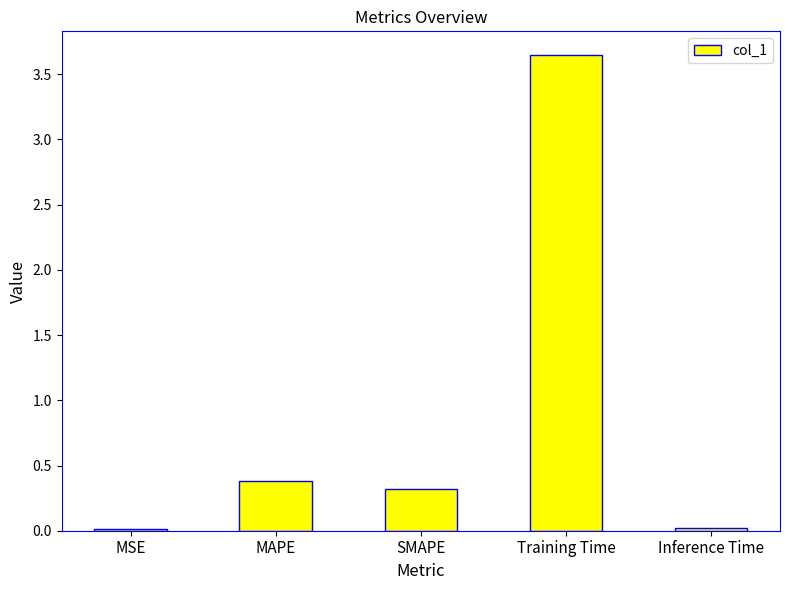

Is it true that the value at MSE is 0.0?

True